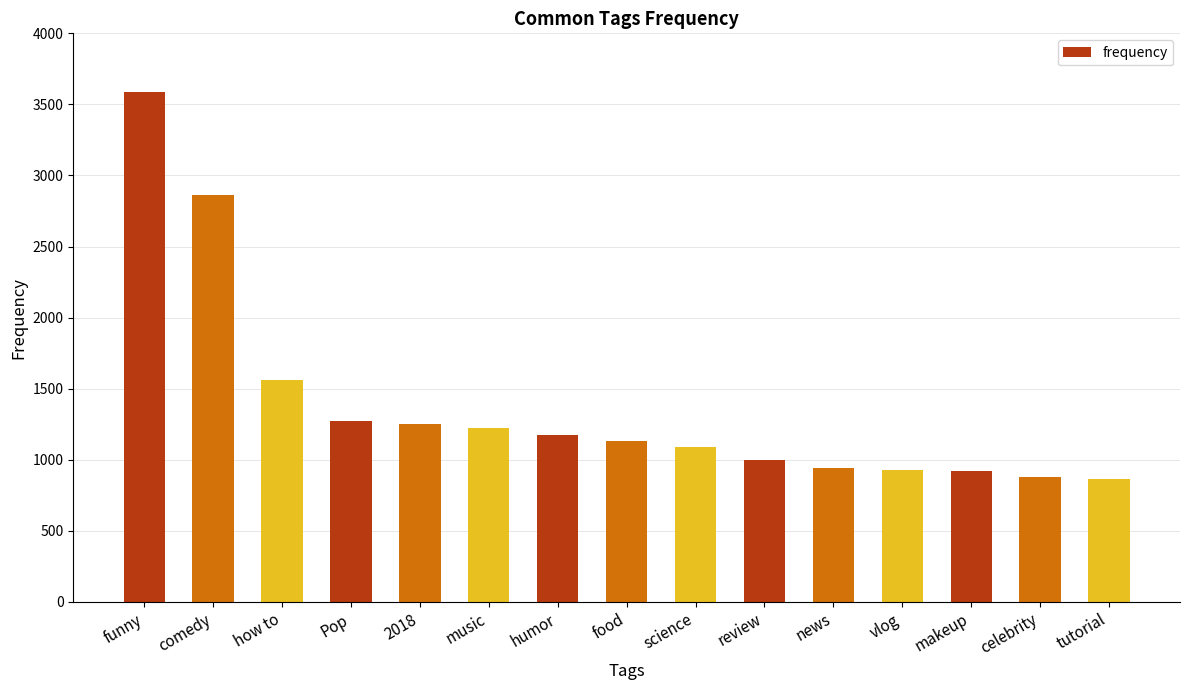

True or false: the data shows 6152 at funny.

False